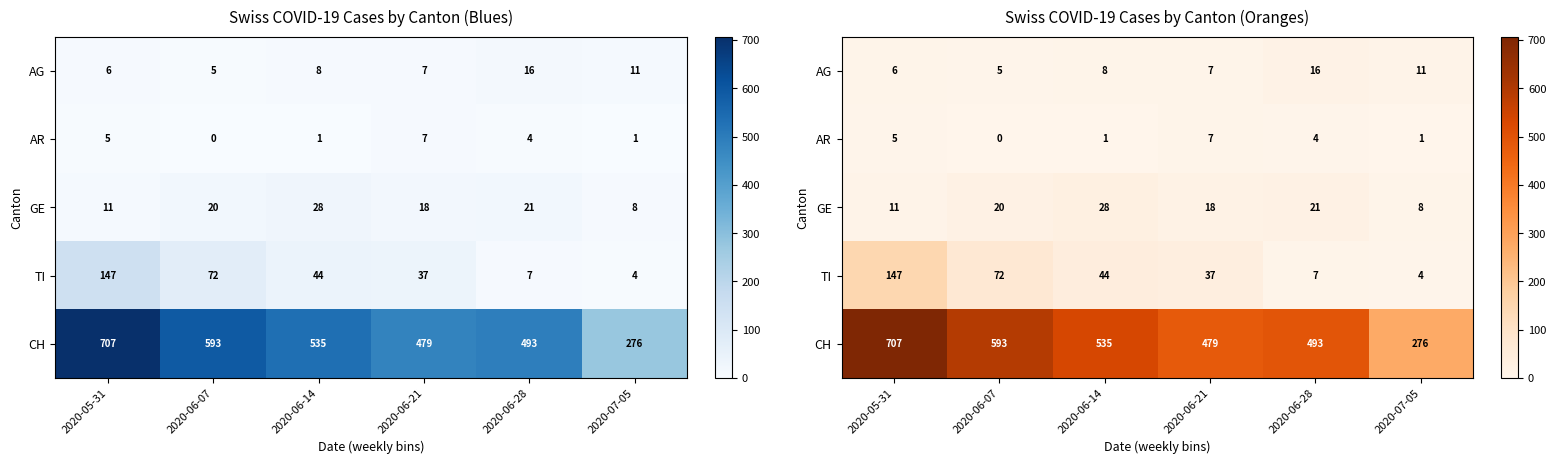

What is the approximate value of AG at 2020-06-21, to the nearest 10?

10